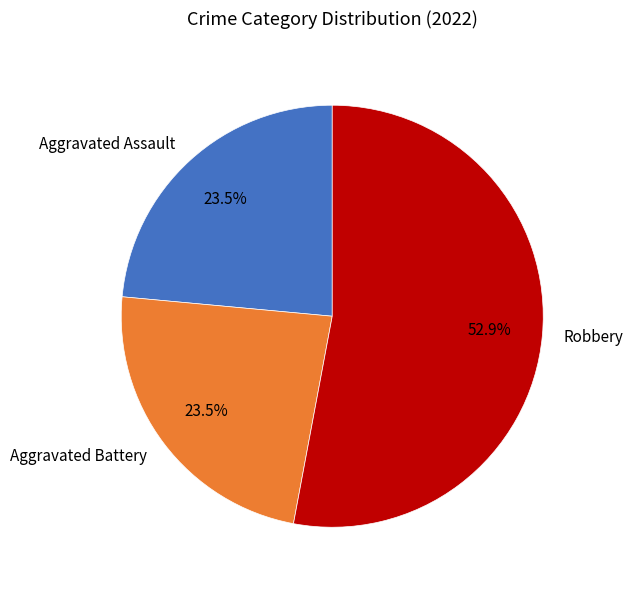

Which has a higher value, Aggravated Assault or Robbery?

Robbery